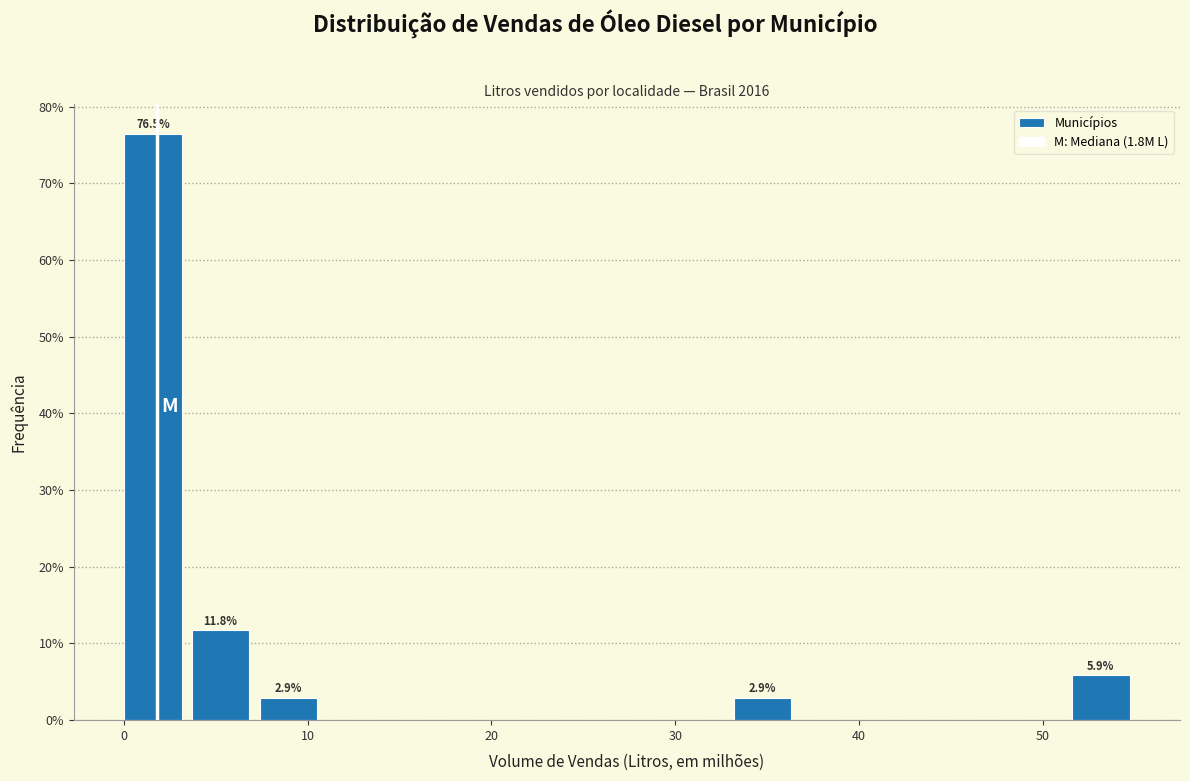

Read against the x-axis, roughly where is the centre of the tallest bar?

2